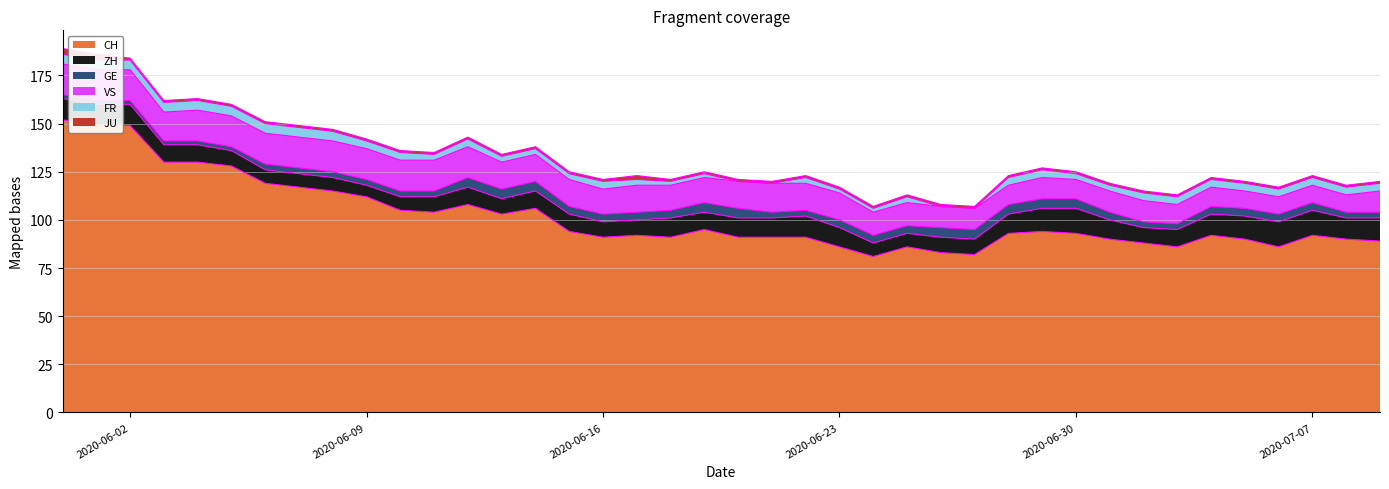

Which series changed the most between 2020-06-12 and 2020-06-30?

CH